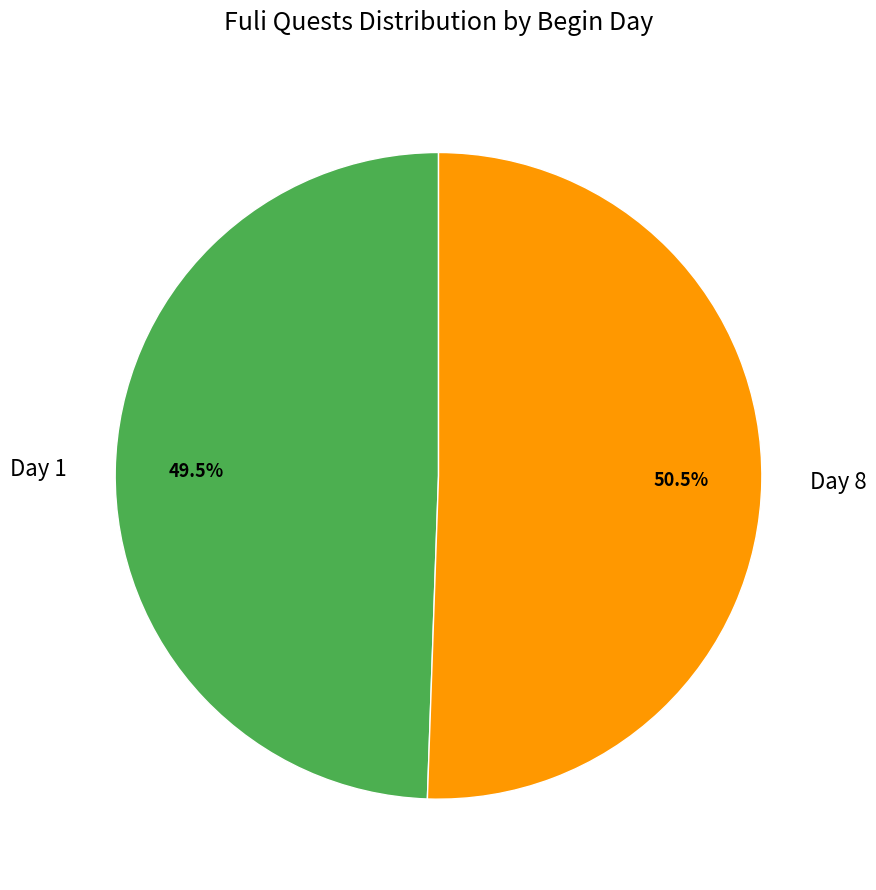

True or false: Day 1 accounts for 55% of the total.

False